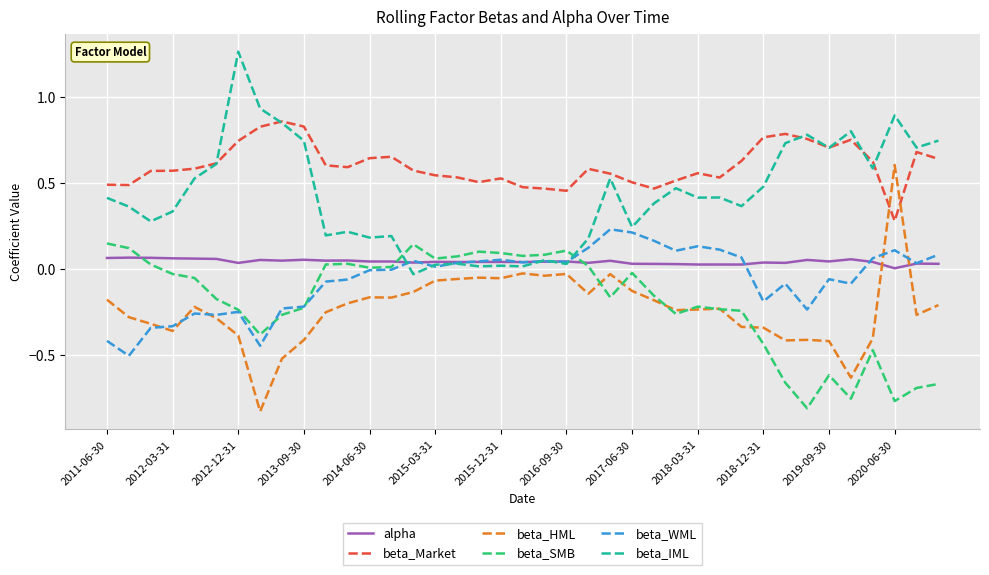

Which series has the largest total across all categories?

beta_Market